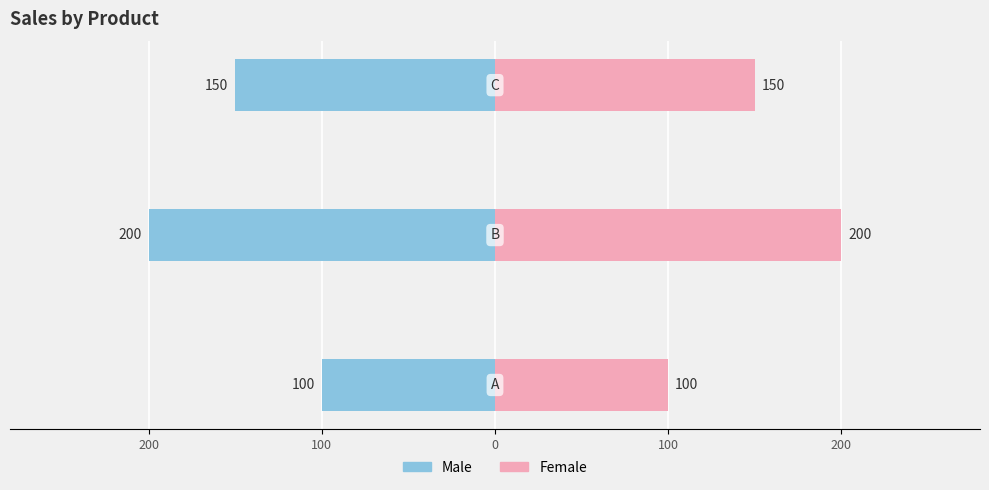

The value of Female at 200 is 118. True or false?

False